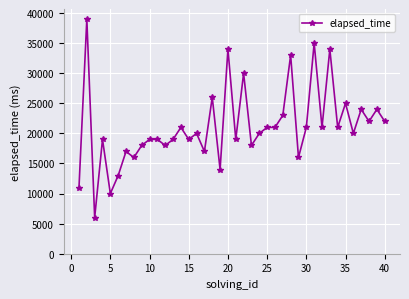

What is the difference between the maximum and minimum values?

33000